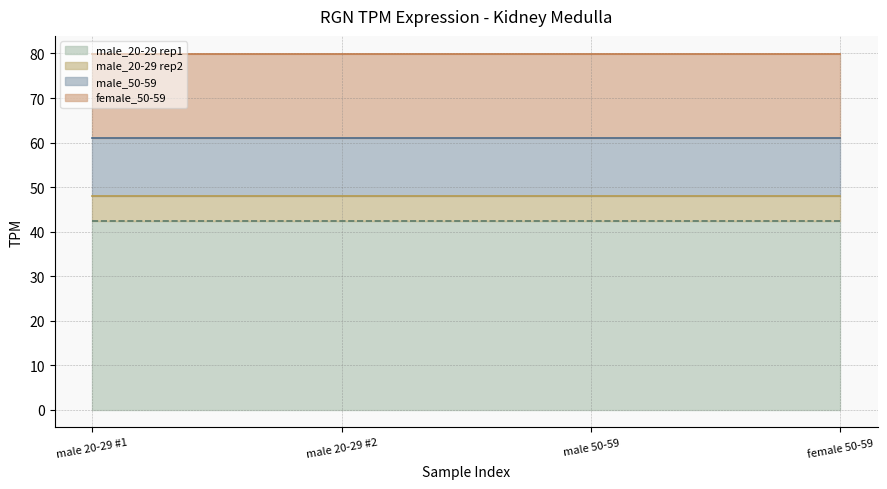

What is the total value across all series at male 20-29 #2?

80.0